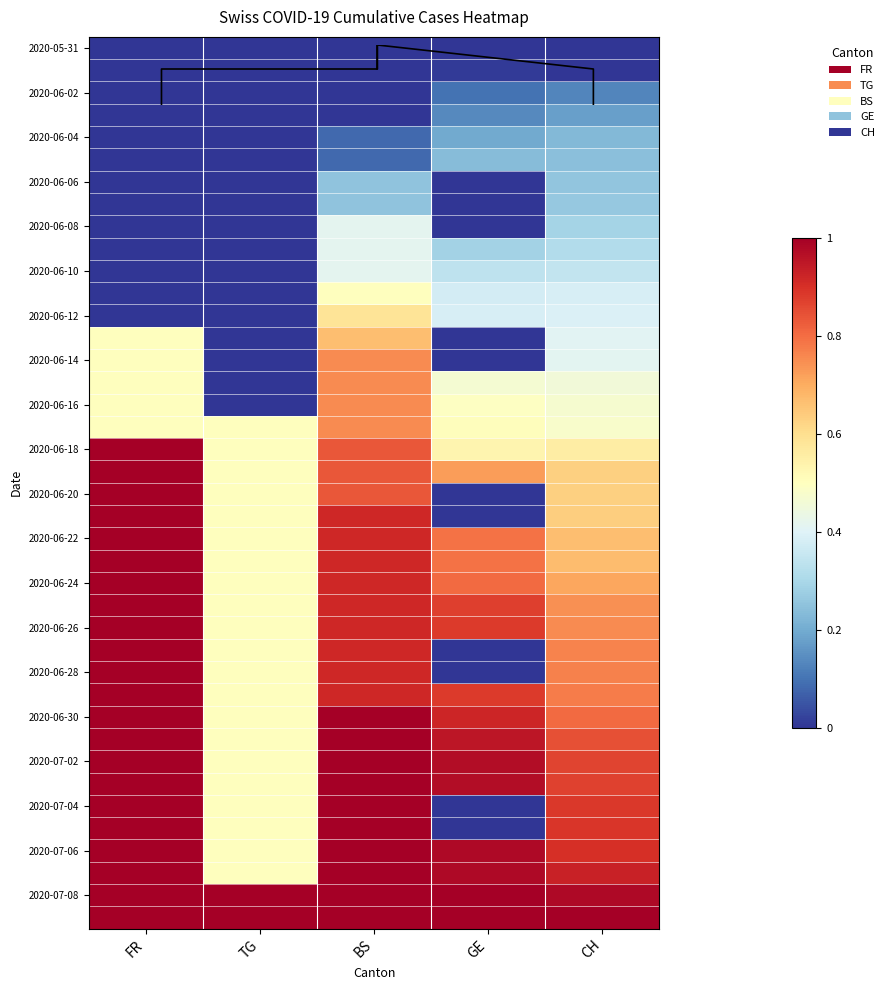

At which category is the sum across all series the highest?

BS